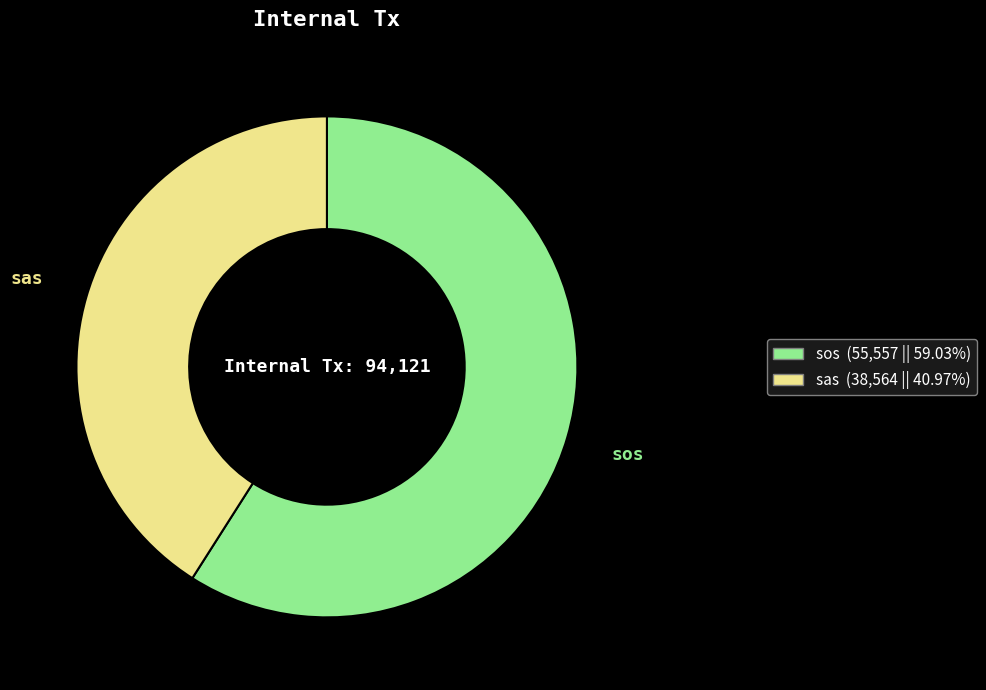

Is the sum of sos and sas greater than half?

Yes